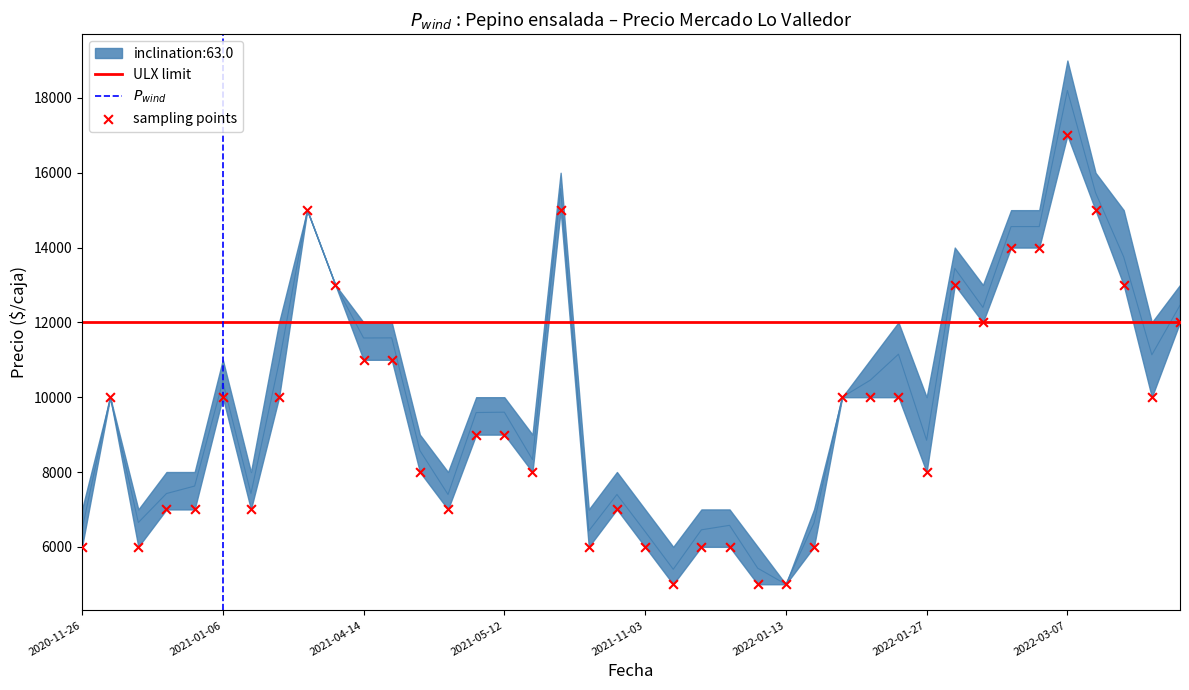

At which category is the sum across all series the highest?

2022-03-07